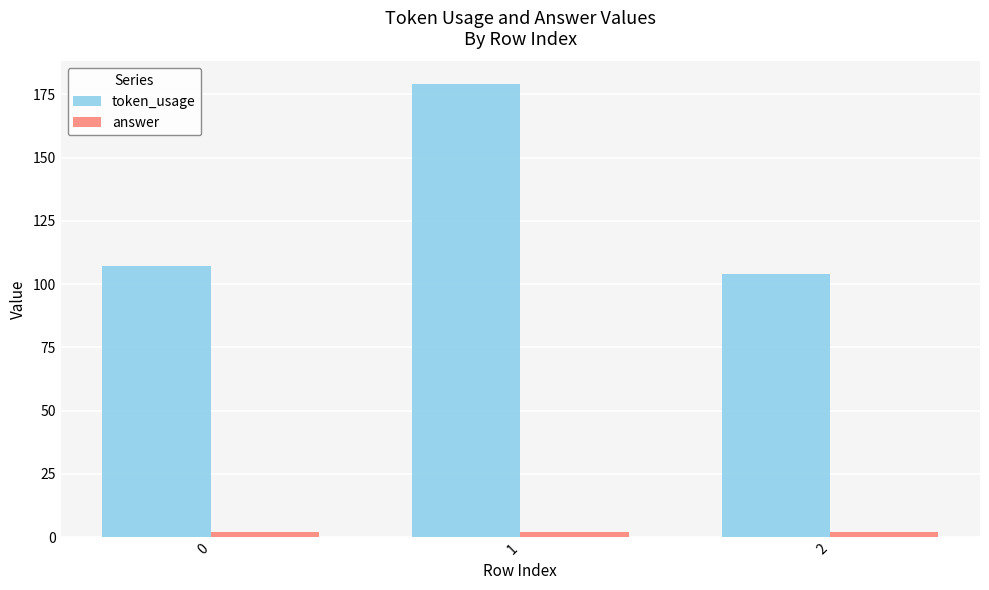

List the labels in order of token_usage value, largest first.

1, 0, 2